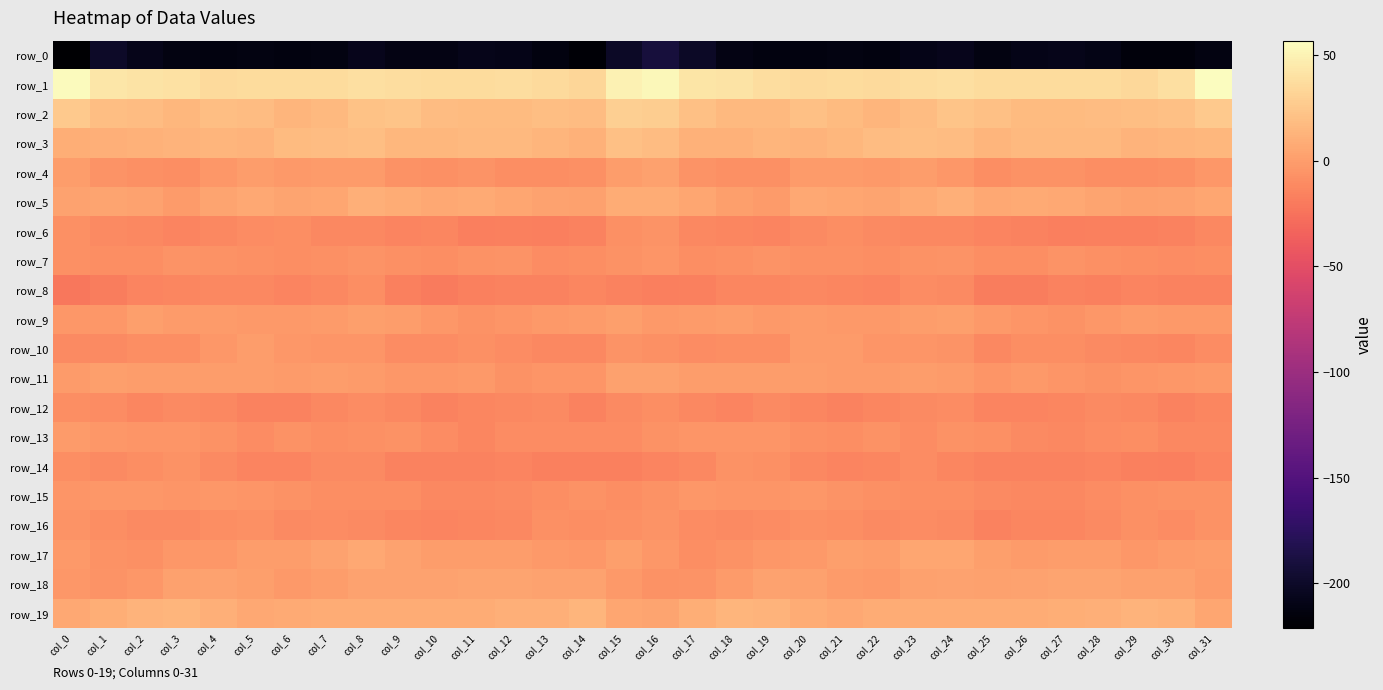

At which label does row_5 first exceed 4?

col_1